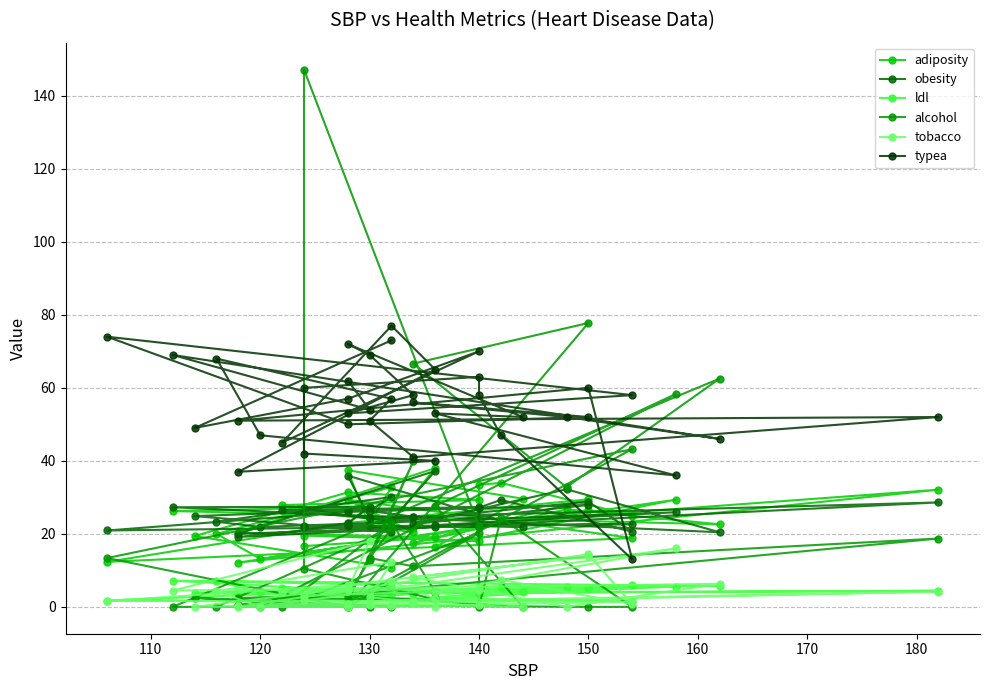

True or false: alcohol and ldl cross at least once.

True